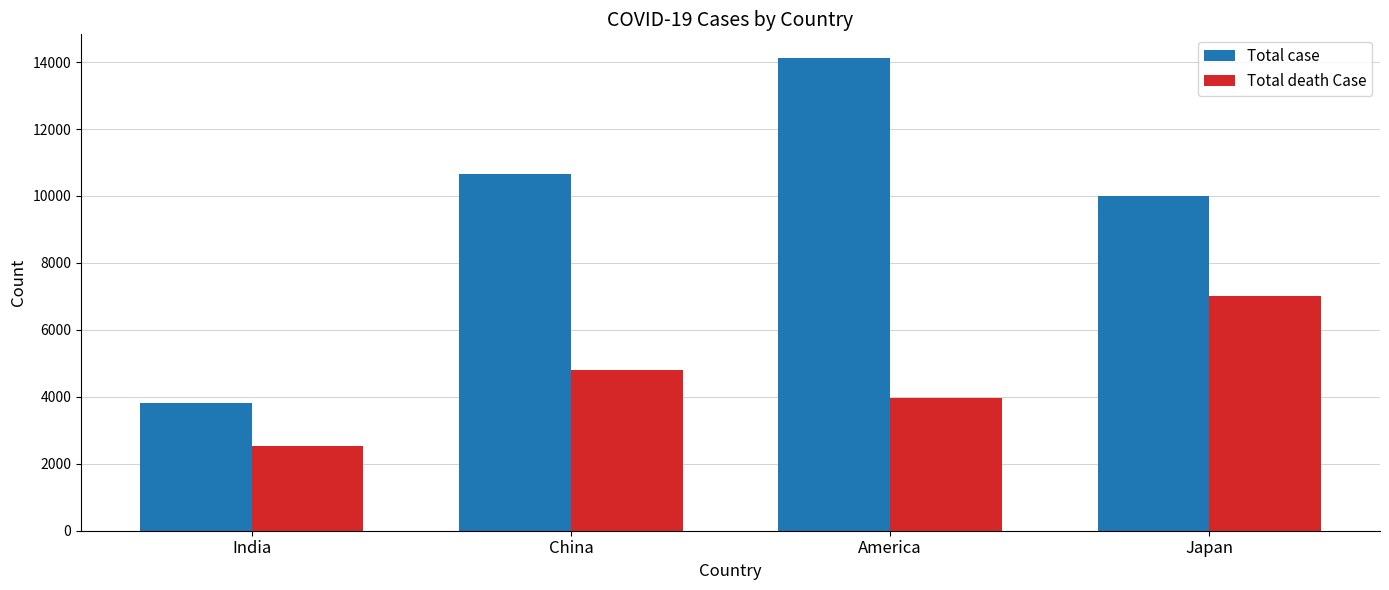

What are all the series names shown in the legend?

Total case, Total death Case